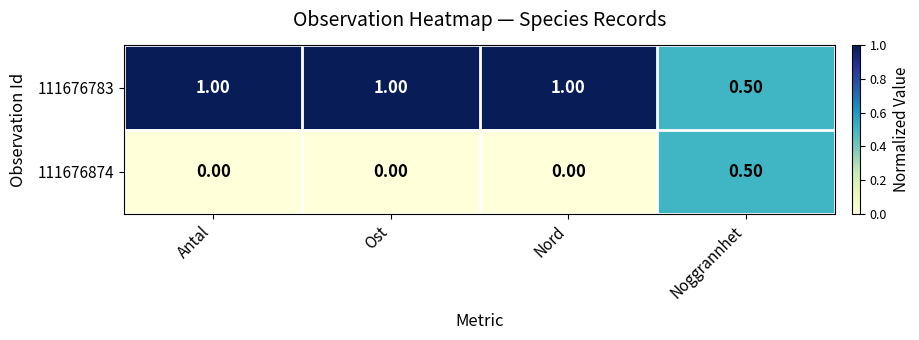

What is the sum of all 111676874 values?

0.5